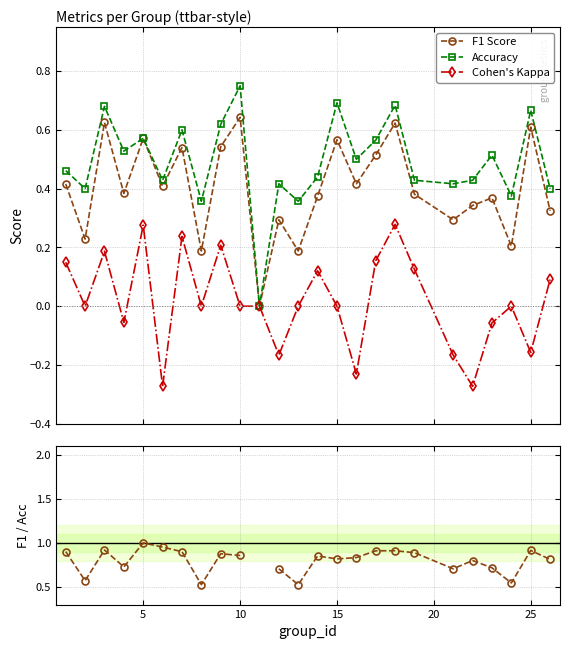

True or false: Accuracy and Cohen's Kappa intersect in this chart.

False